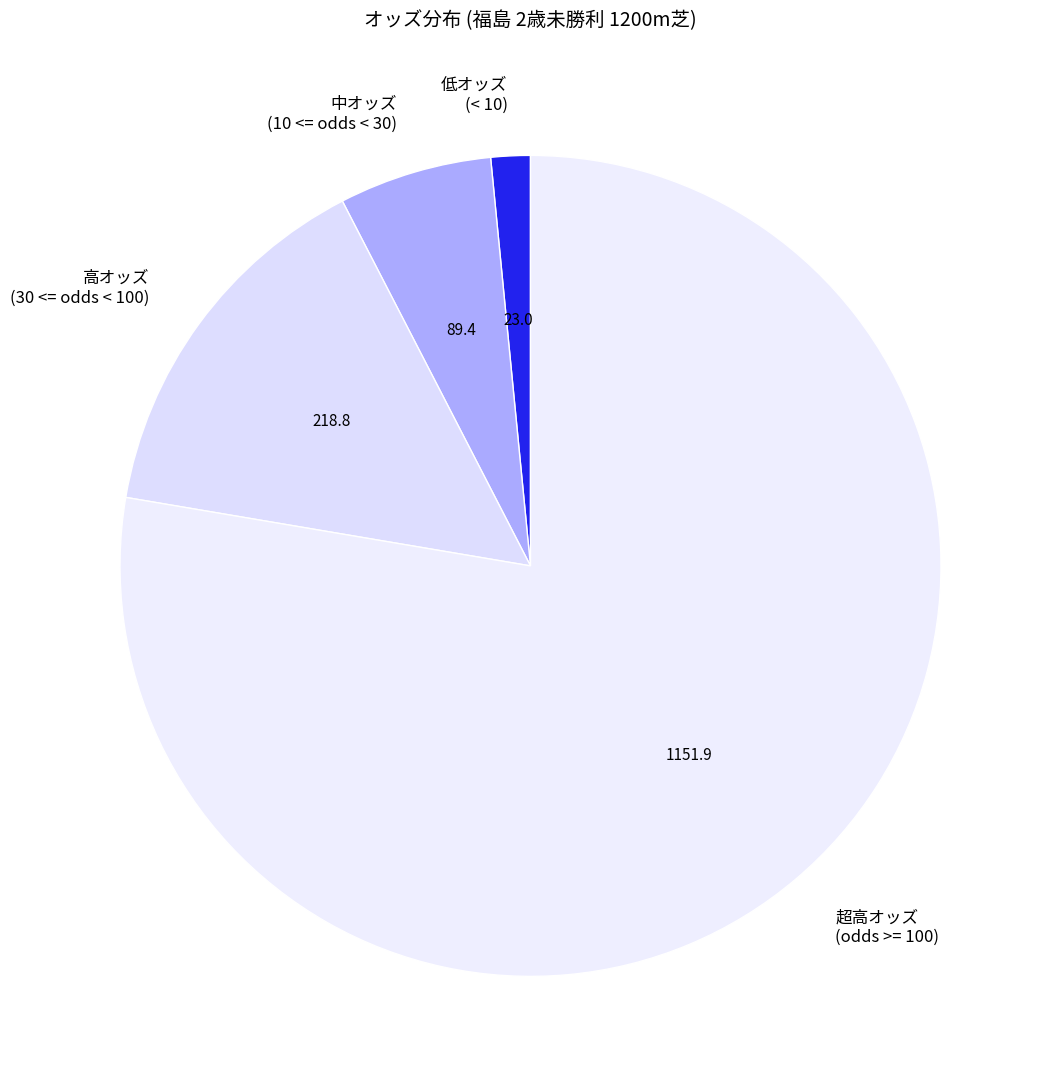

True or false: 超高オッズ (odds >= 100) accounts for 85% of the total.

False